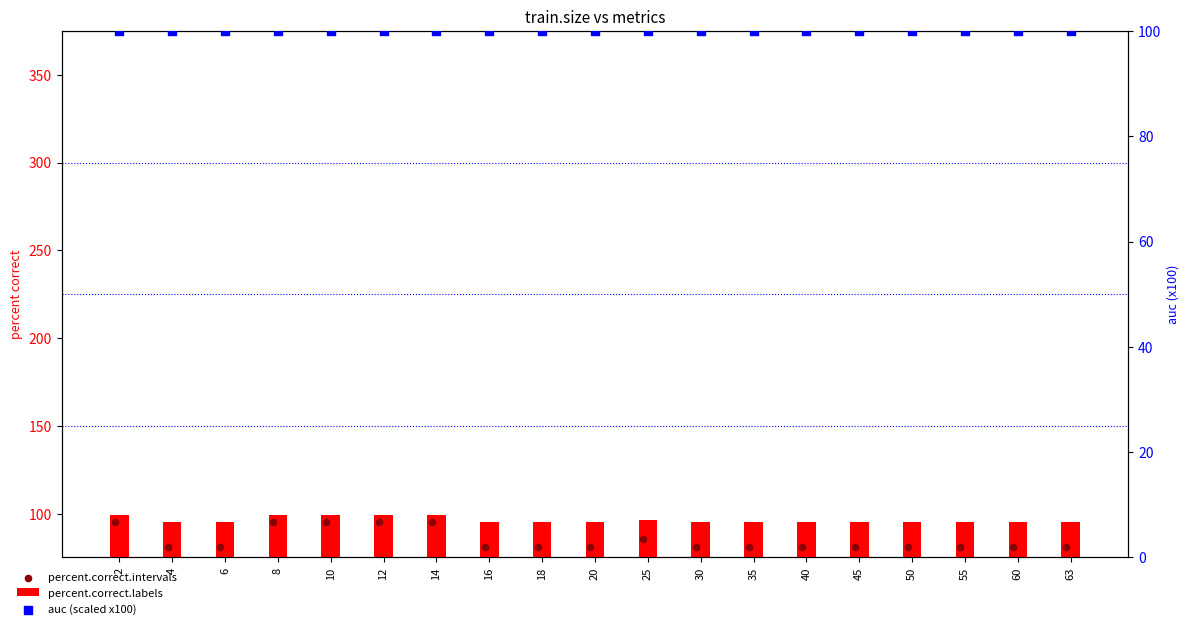

Which series contains the lowest Y value?

percent.correct.intervals